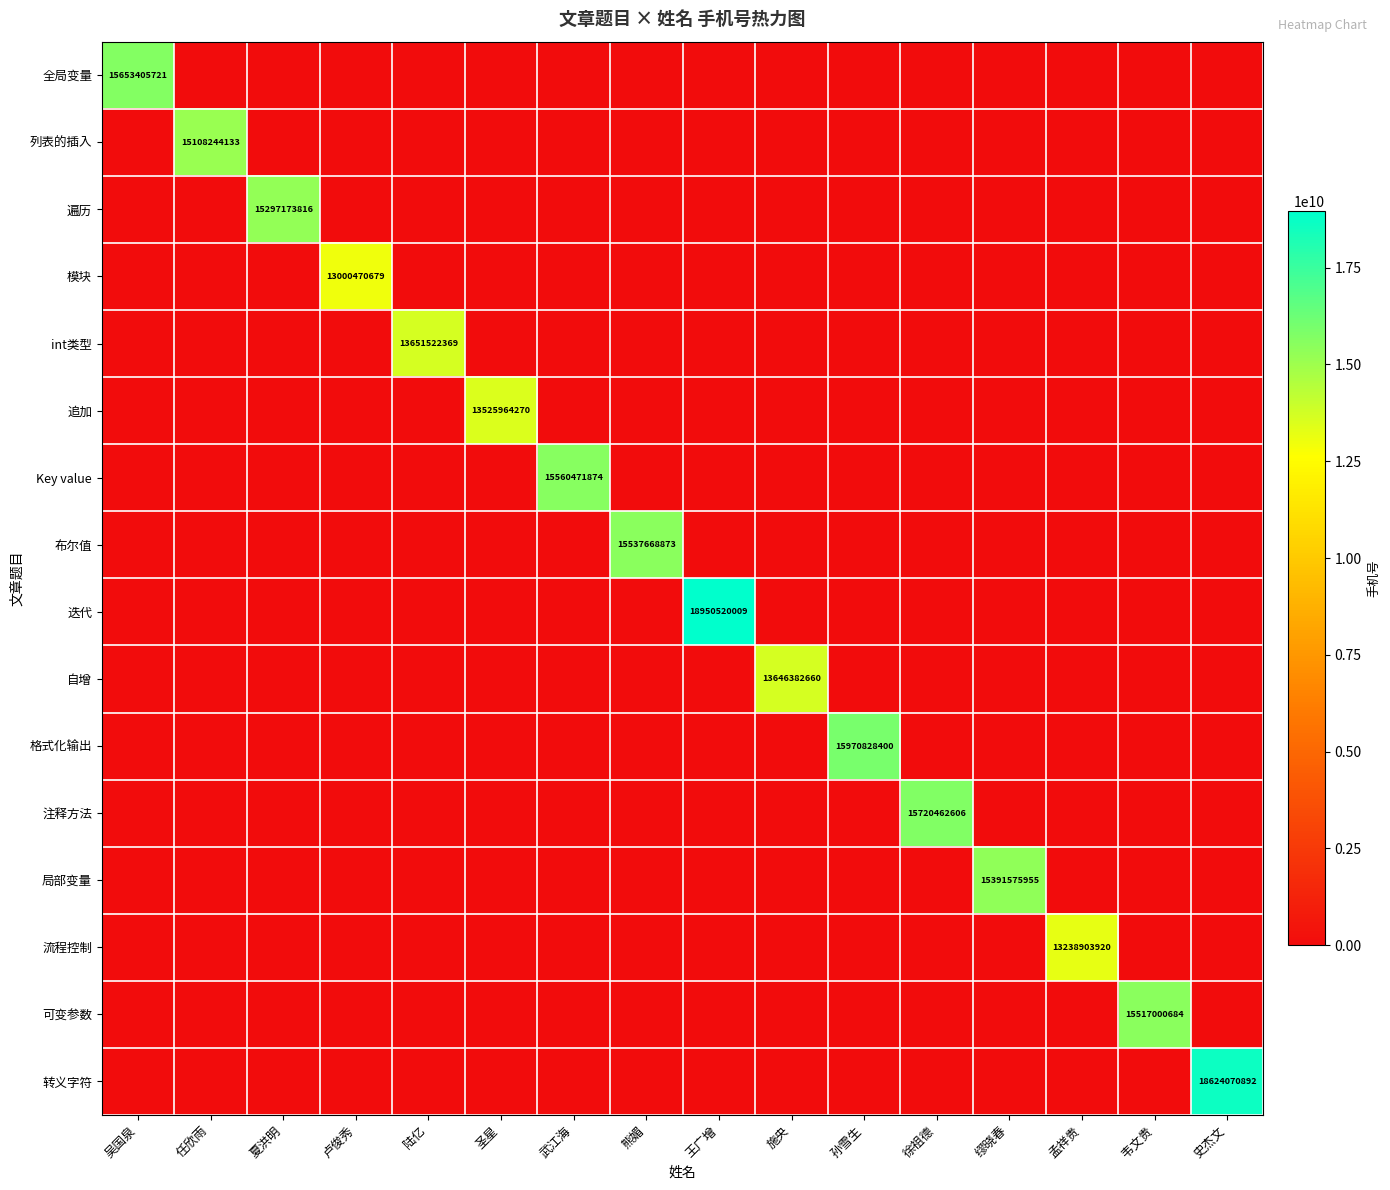

The 局部变量 series shows 15391575955 at 缪晓春. True or false?

True